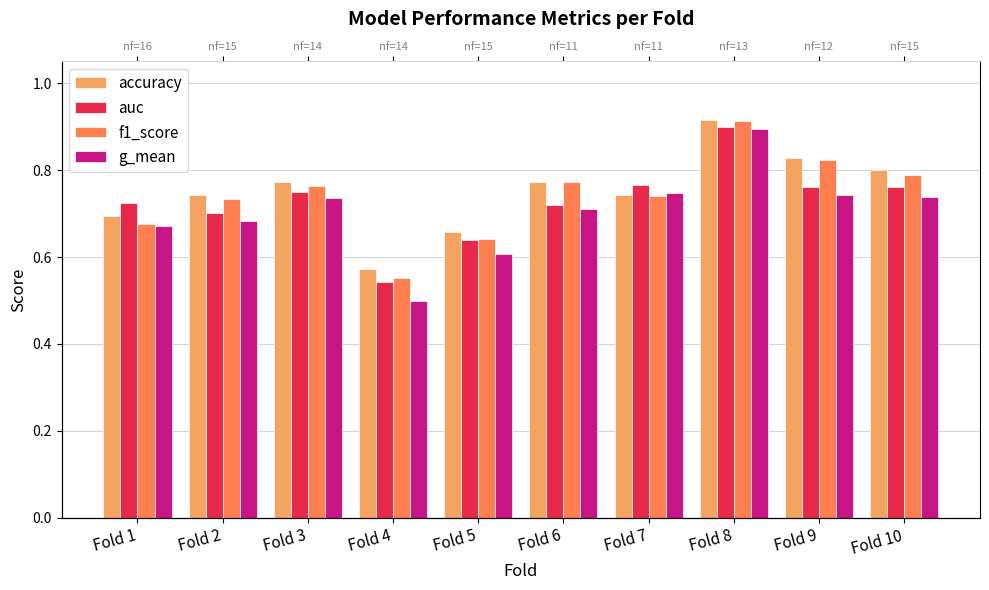

Between Fold 5 and Fold 6, which series saw the biggest shift?

f1_score